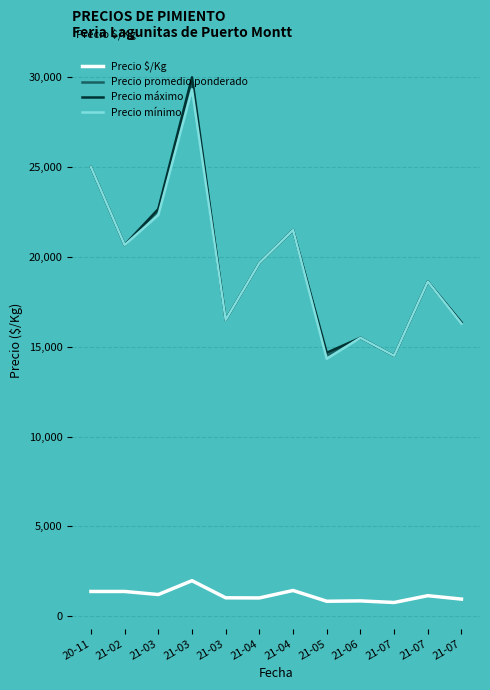

How many lines are shown in the chart?

4